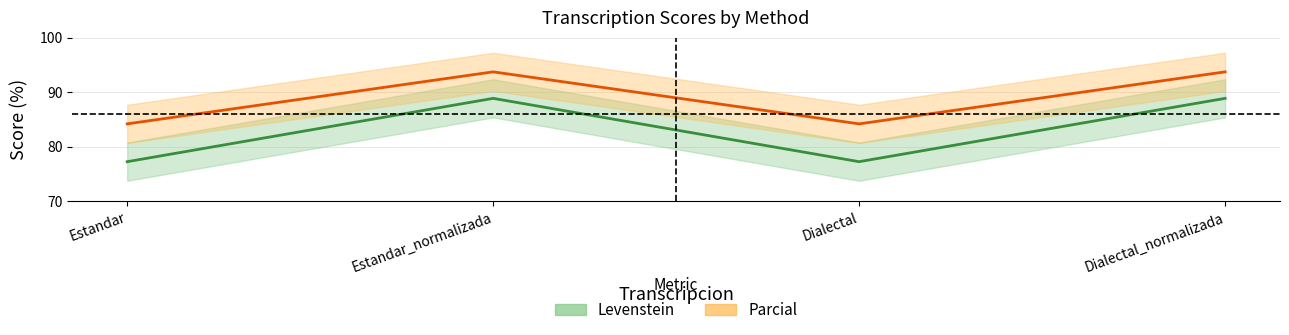

True or false: Parcial and Levenstein intersect in this chart.

False